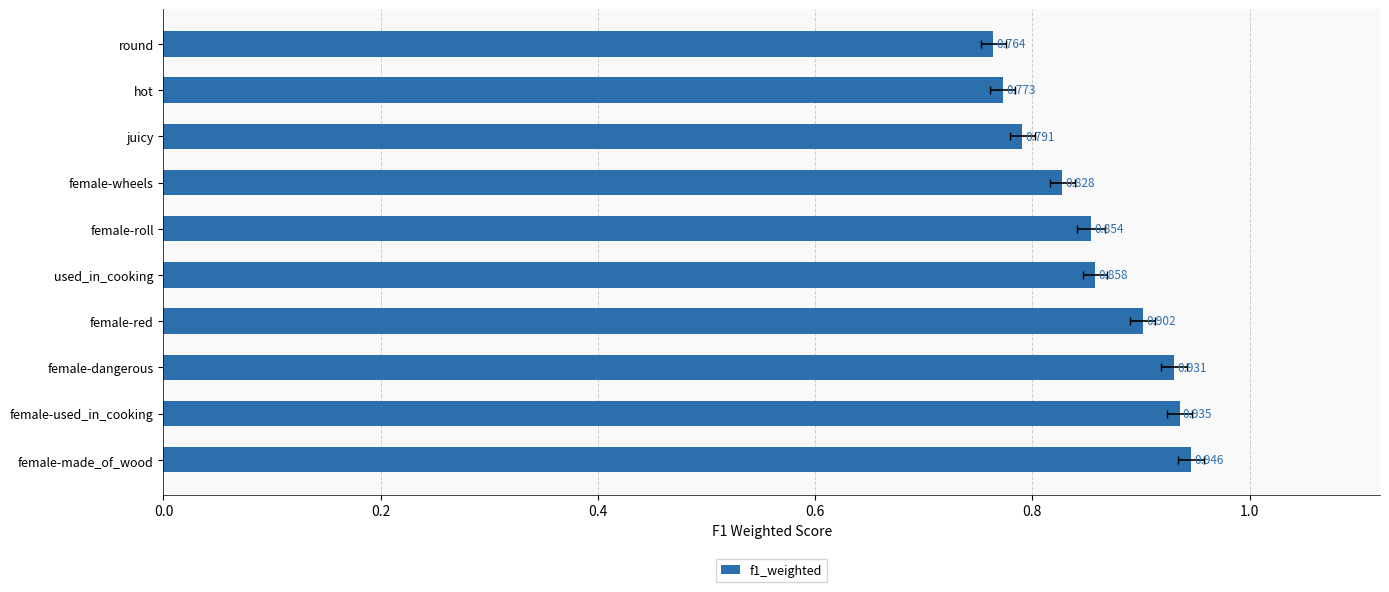

What is the average value?

0.9